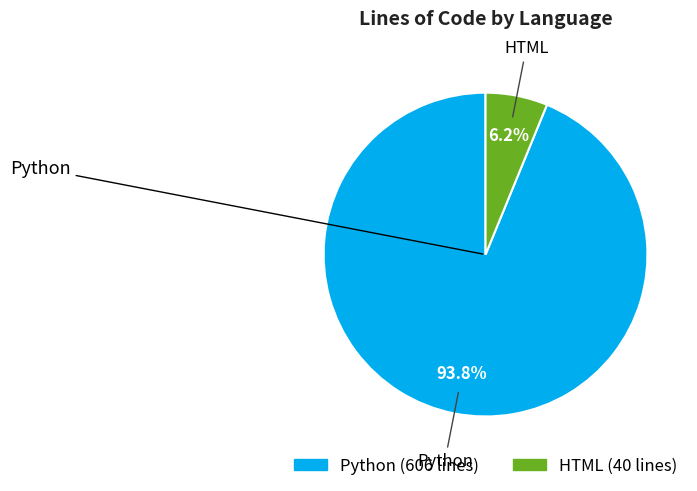

What percentage is the Python slice, to the nearest percent?

94%